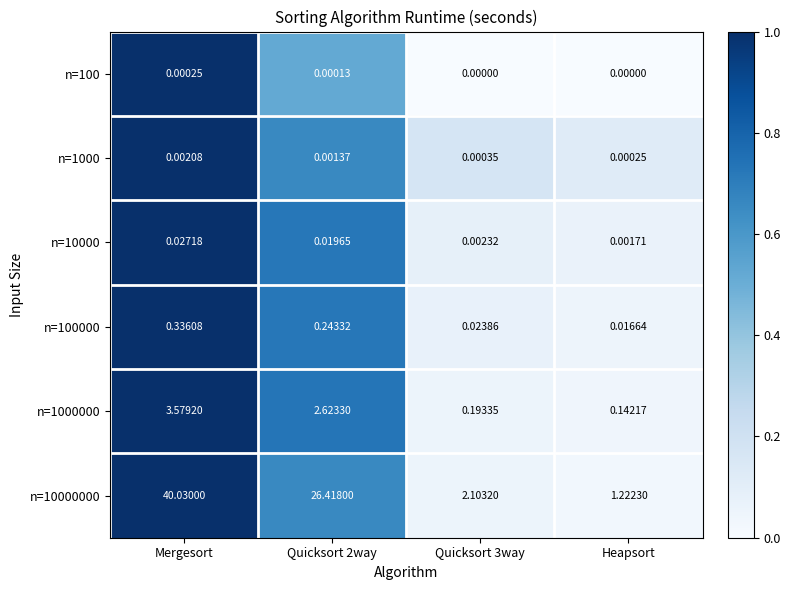

Is the value of n=10000 at Mergesort greater than the value of n=10000000 at Quicksort 3way?

No